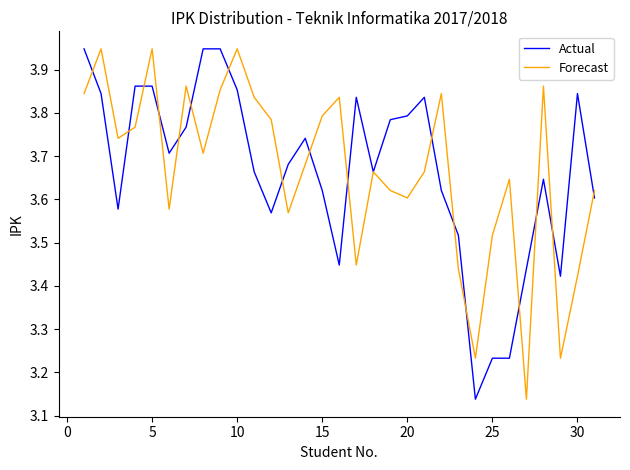

The Actual series shows 5.9 at 30. True or false?

False